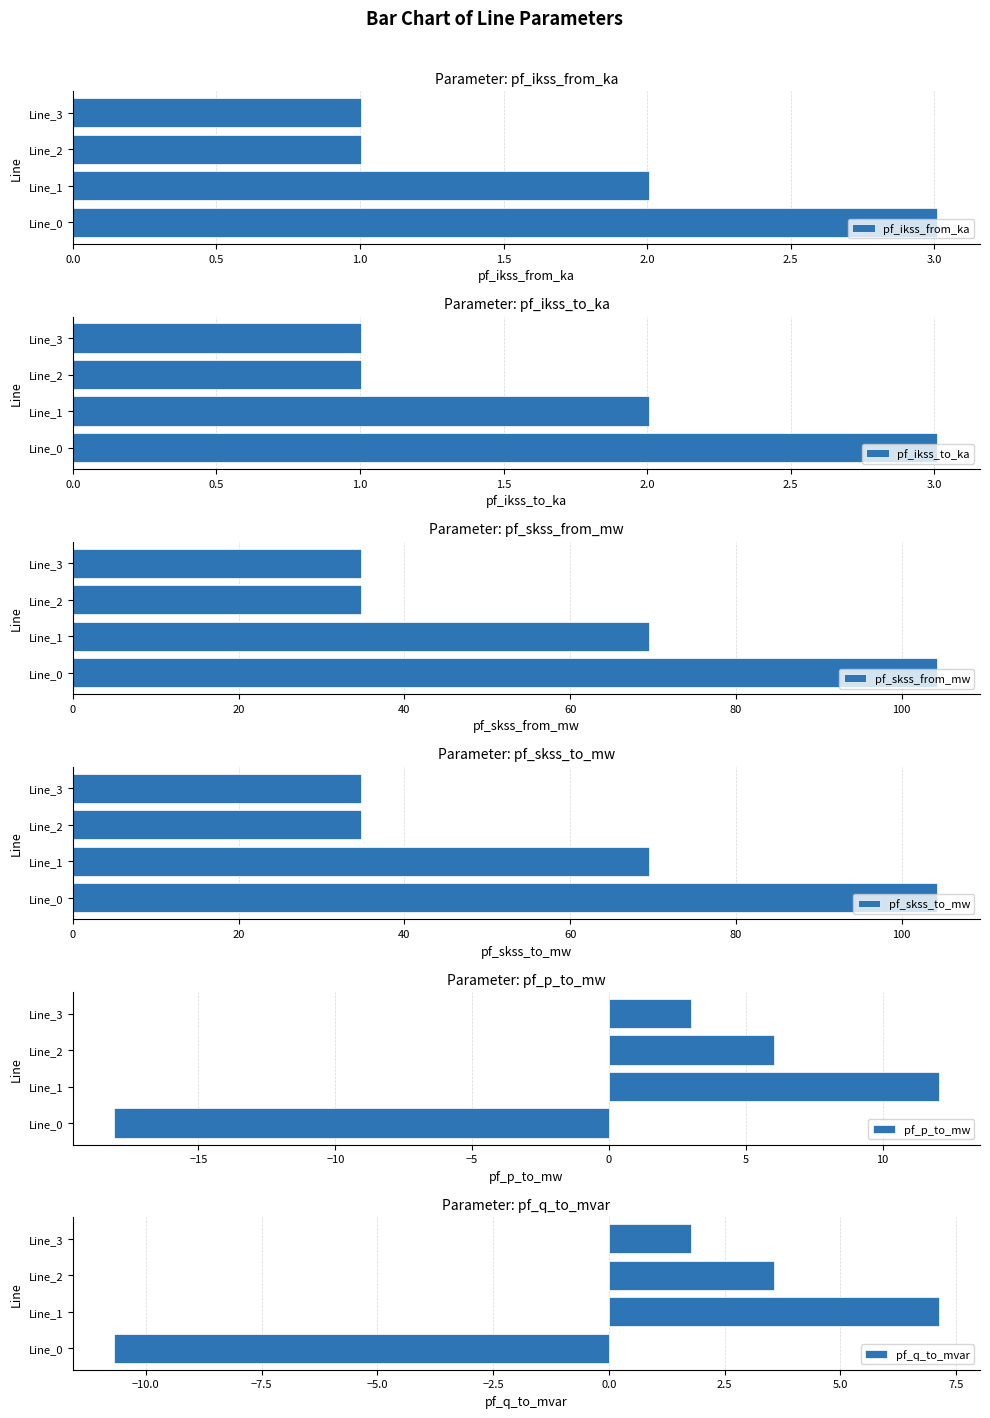

What is the difference between the maximum and minimum values in the pf_ikss_from_ka series?

2.0